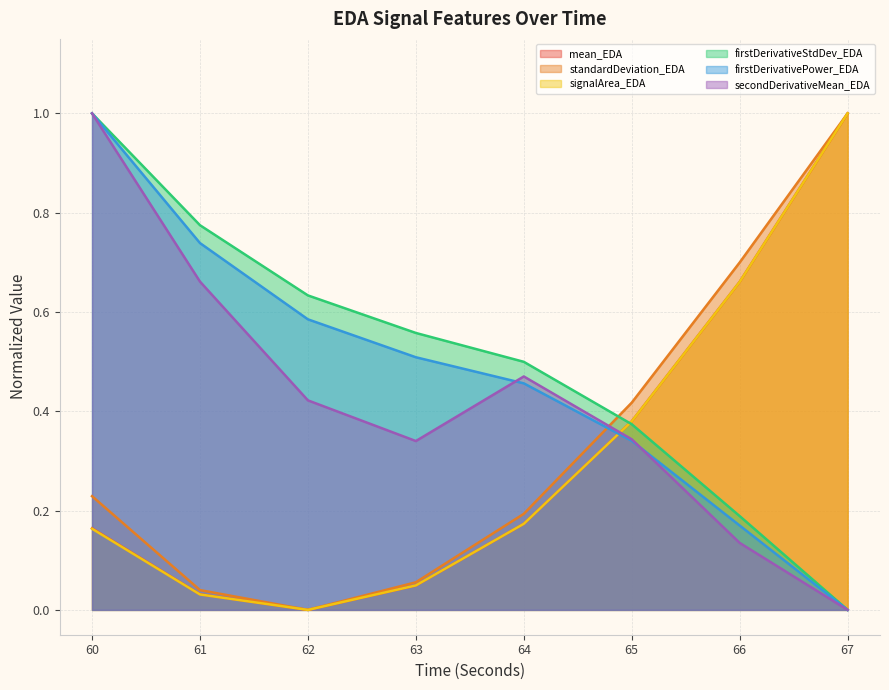

True or false: signalArea_EDA has more than 2 points higher than both neighbors.

False